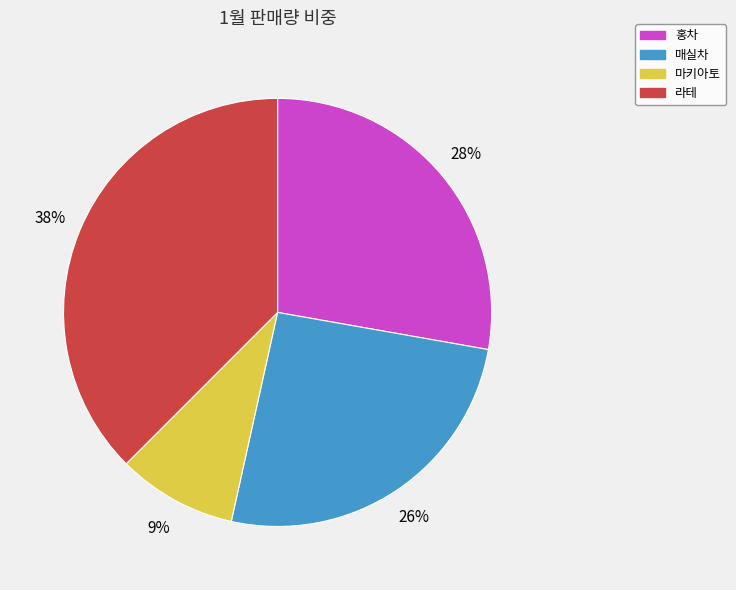

To the nearest percent, what percentage of the pie is 매실차?

26%